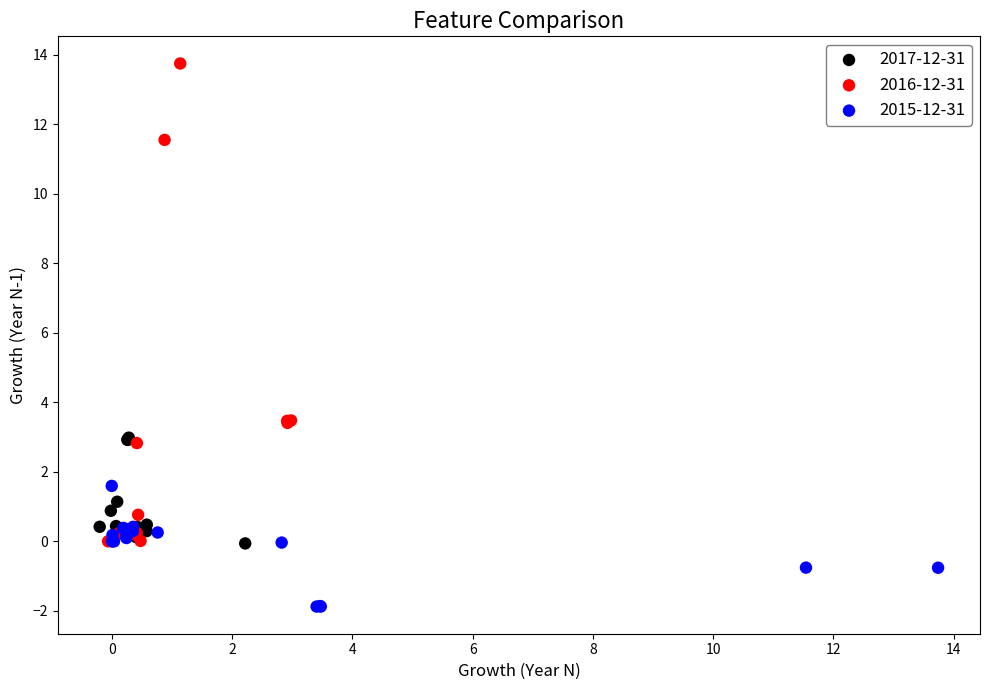

Which series contains the highest Y value?

2016-12-31